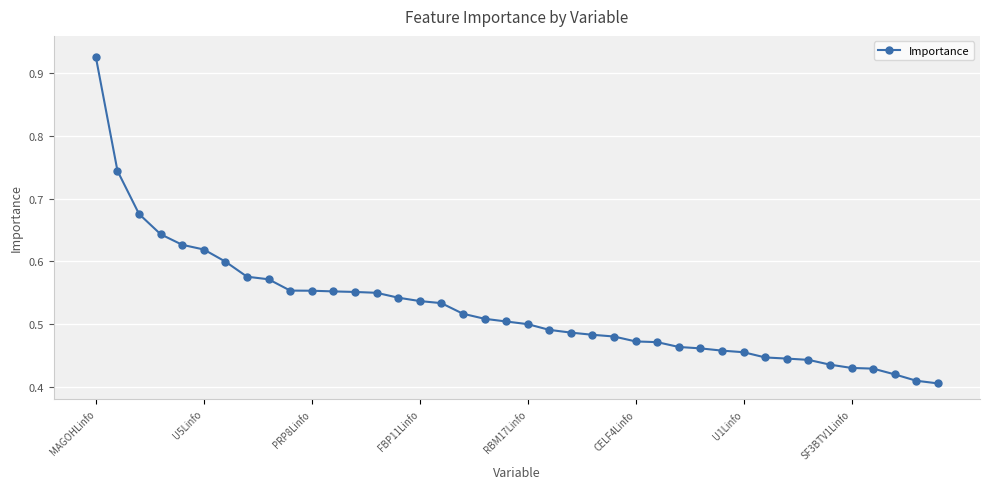

How many values are between 0 and 1?

40